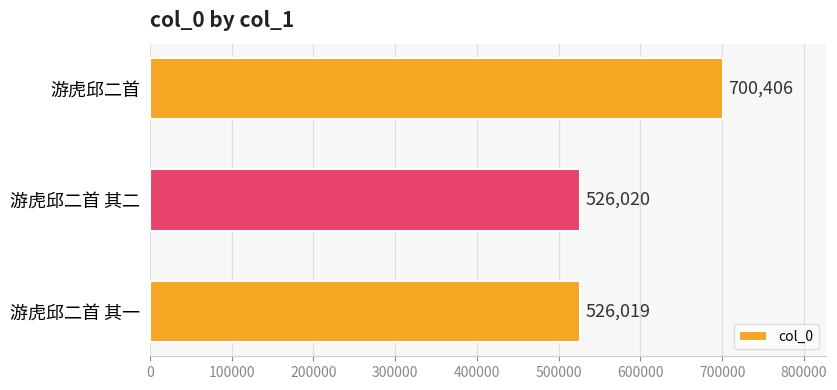

Which category has the lowest value across all series?

游虎邱二首 其一